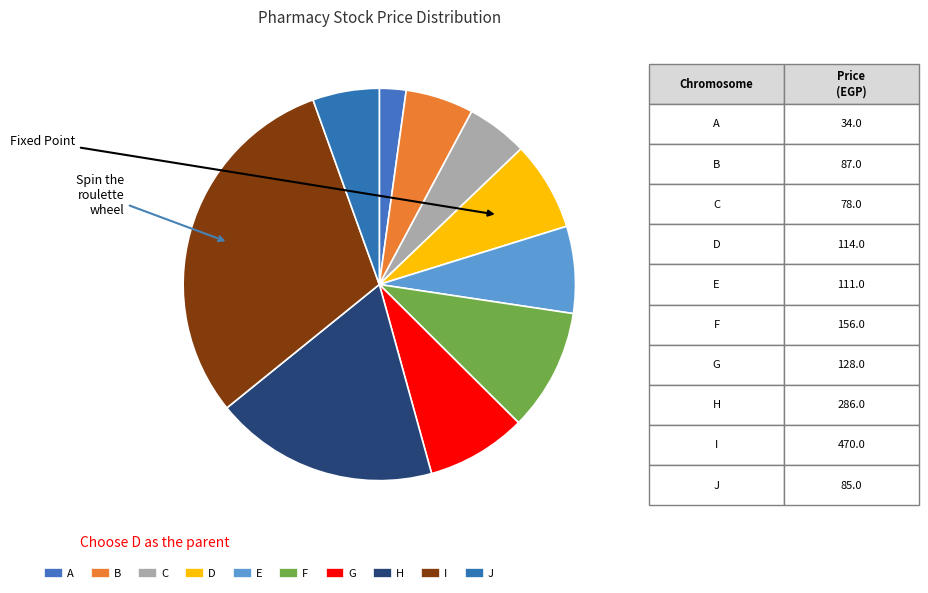

How many segments does this pie chart have?

10